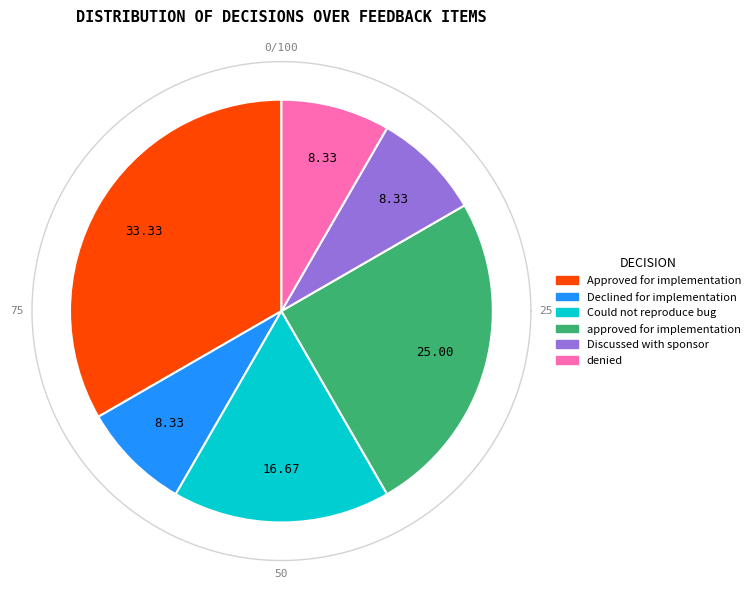

Which category has the biggest portion of the pie?

Approved for implementation